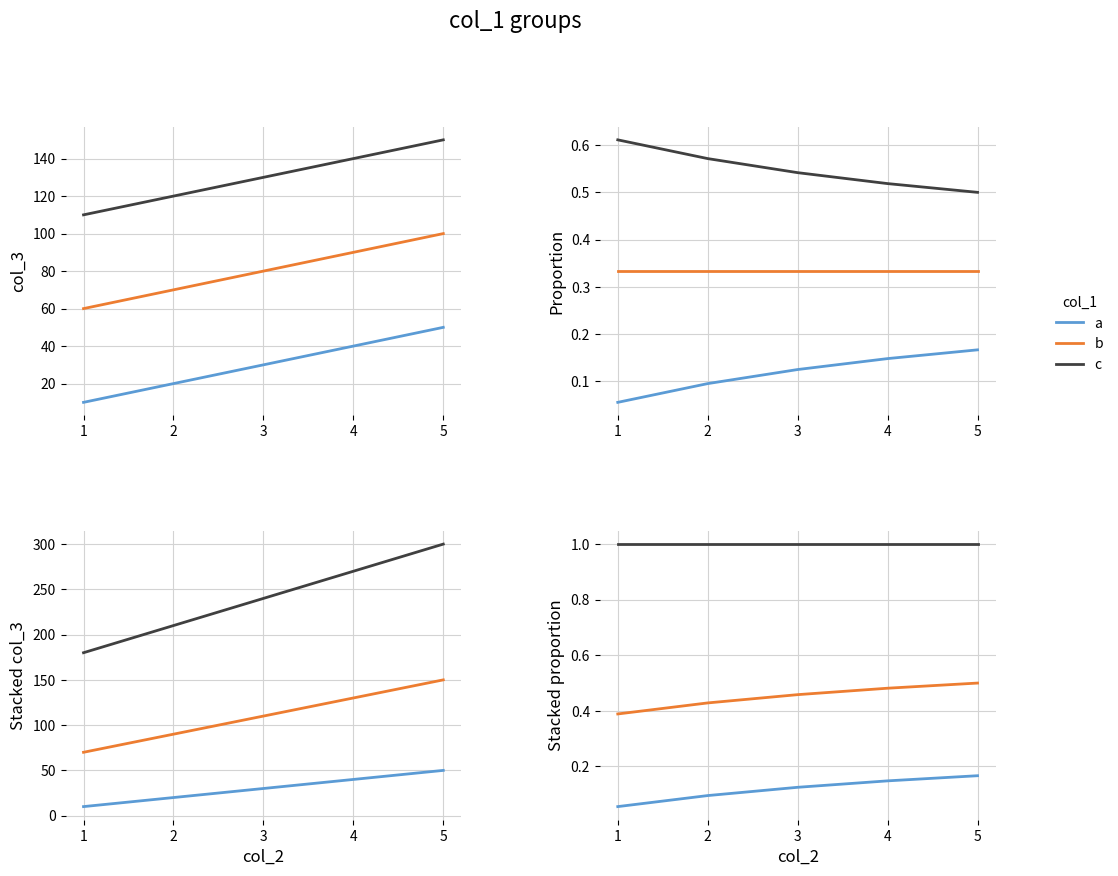

Is it true that a equals 0.1 at 1?

True